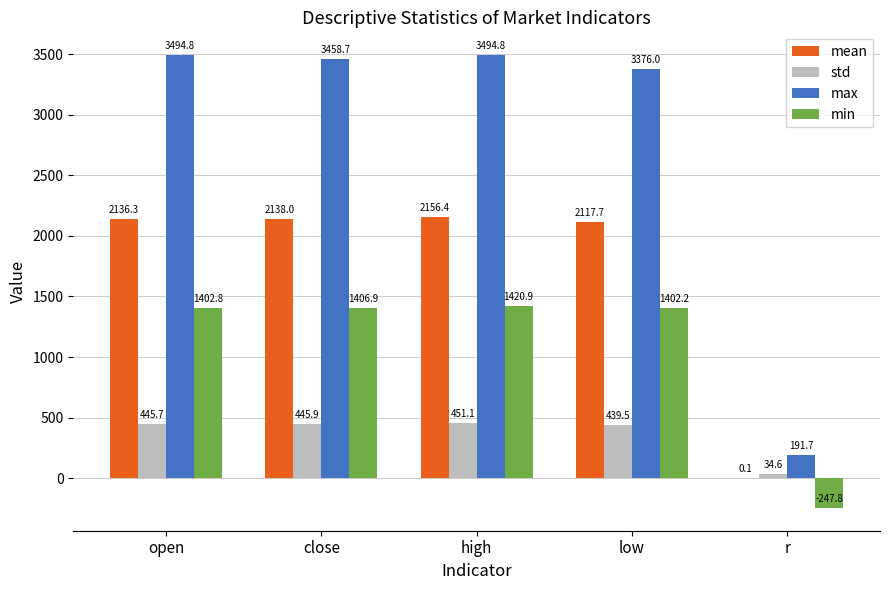

Which series changed the most between open and r?

max